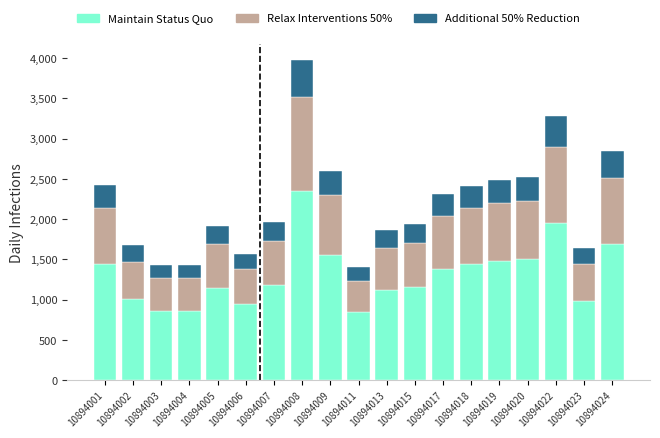

The value of Maintain Status Quo at 10894018 is 2305.9. True or false?

False